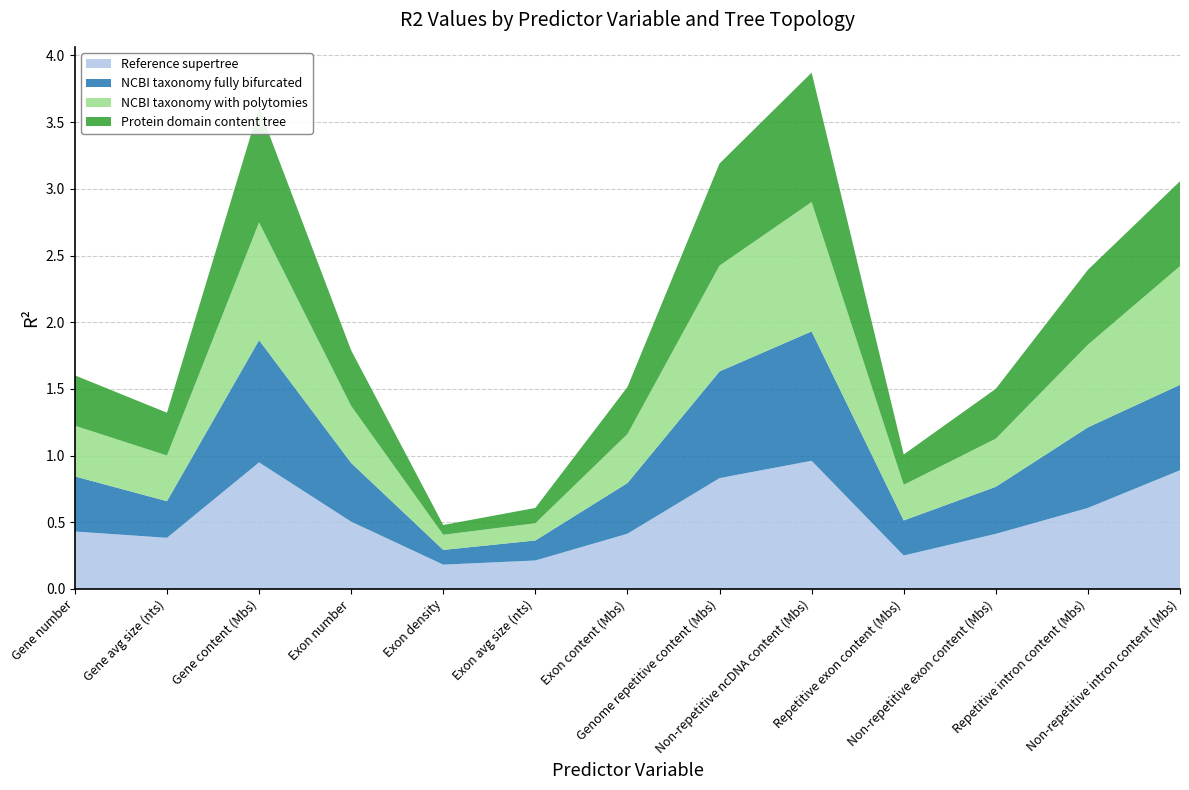

What is the highest value of the Reference supertree series?

1.0